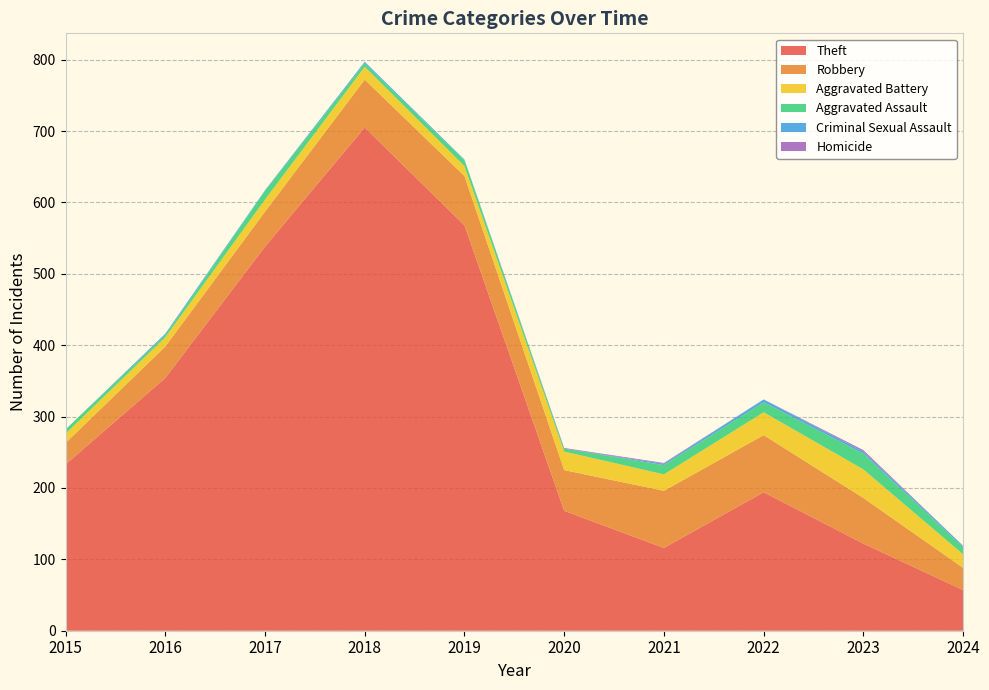

Reading right to left, what are all the values shown in this chart?

Theft: 2024=57	2023=122	2022=194	2021=116	2020=168	2019=568	2018=705	2017=538	2016=354	2015=233
Robbery: 2024=31	2023=64	2022=80	2021=80	2020=57	2019=69	2018=67	2017=49	2016=44	2015=30
Aggravated Battery: 2024=19	2023=40	2022=32	2021=23	2020=26	2019=14	2018=18	2017=17	2016=13	2015=13
Aggravated Assault: 2024=10	2023=22	2022=14	2021=13	2020=4	2019=8	2018=5	2017=12	2016=3	2015=6
Criminal Sexual Assault: 2024=2	2023=3	2022=4	2021=2	2020=0	2019=1	2018=2	2017=1	2016=2	2015=0
Homicide: 2024=0	2023=2	2022=0	2021=1	2020=1	2019=0	2018=0	2017=0	2016=0	2015=0